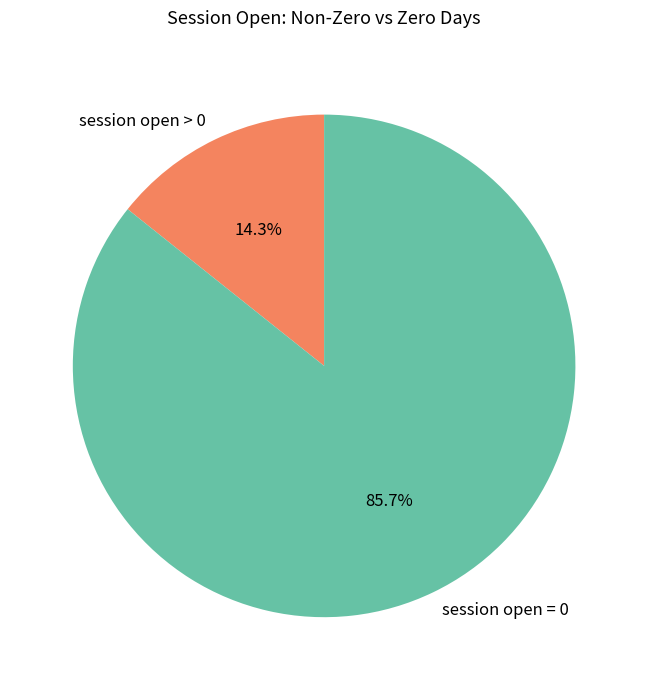

Which has a higher value, session open > 0 or session open = 0?

session open = 0